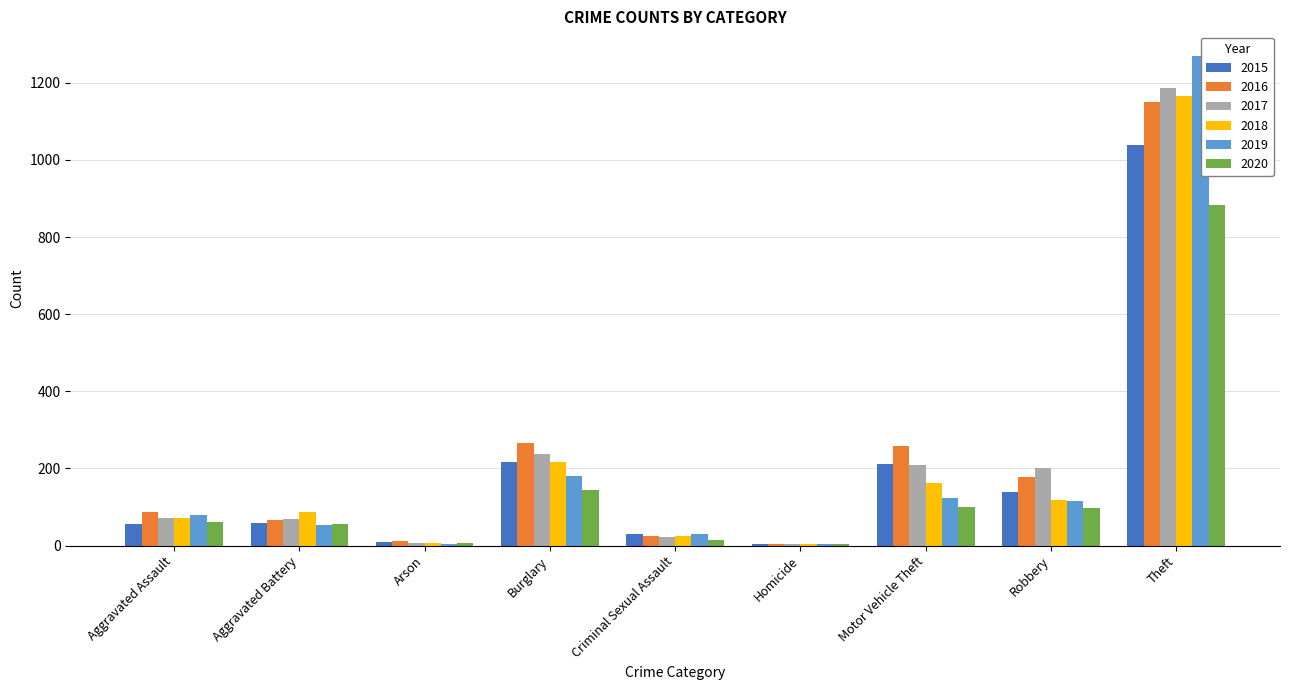

What is the total value across all series at Motor Vehicle Theft?

1062